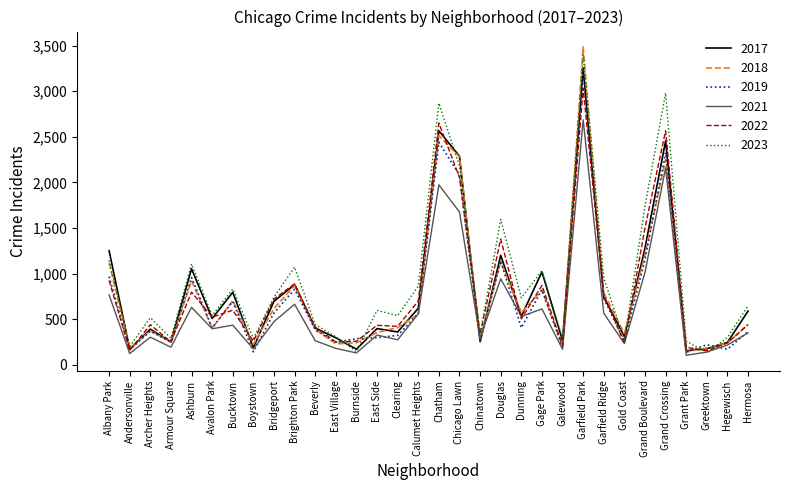

Is it true that 2022 equals 338 at Chinatown?

True